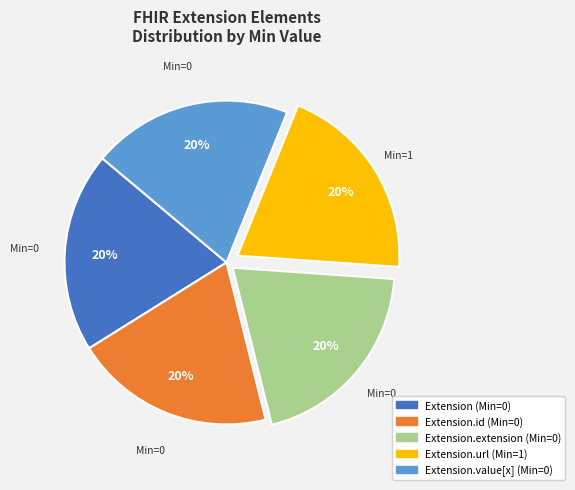

Is there a majority slice in this chart?

No